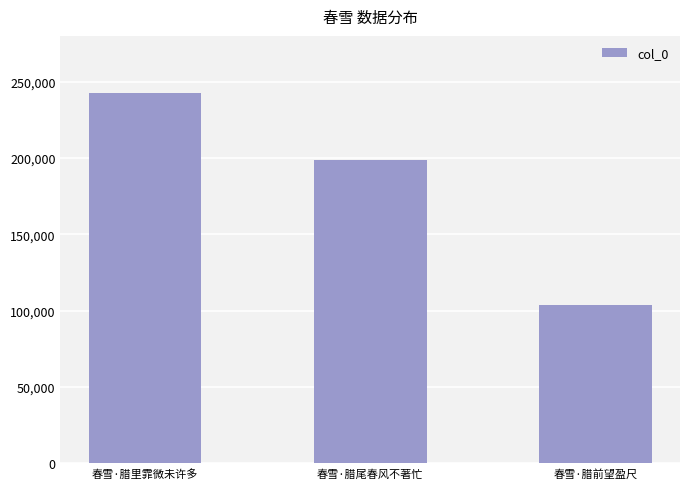

Count the number of data series in this chart.

1